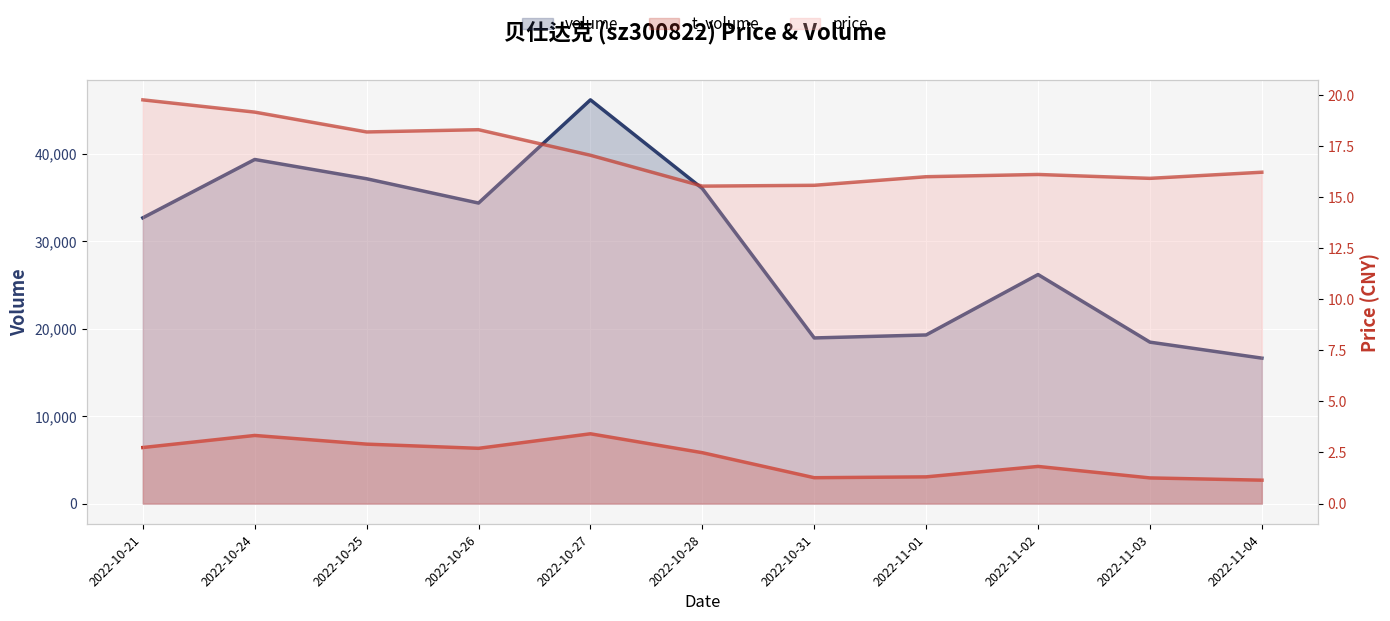

Where does the price series first go above 16?

2022-10-21